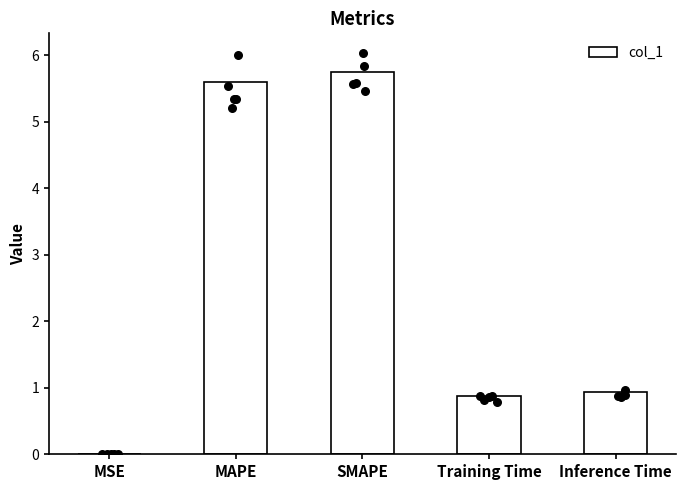

Which has a higher value, Inference Time or MAPE?

MAPE